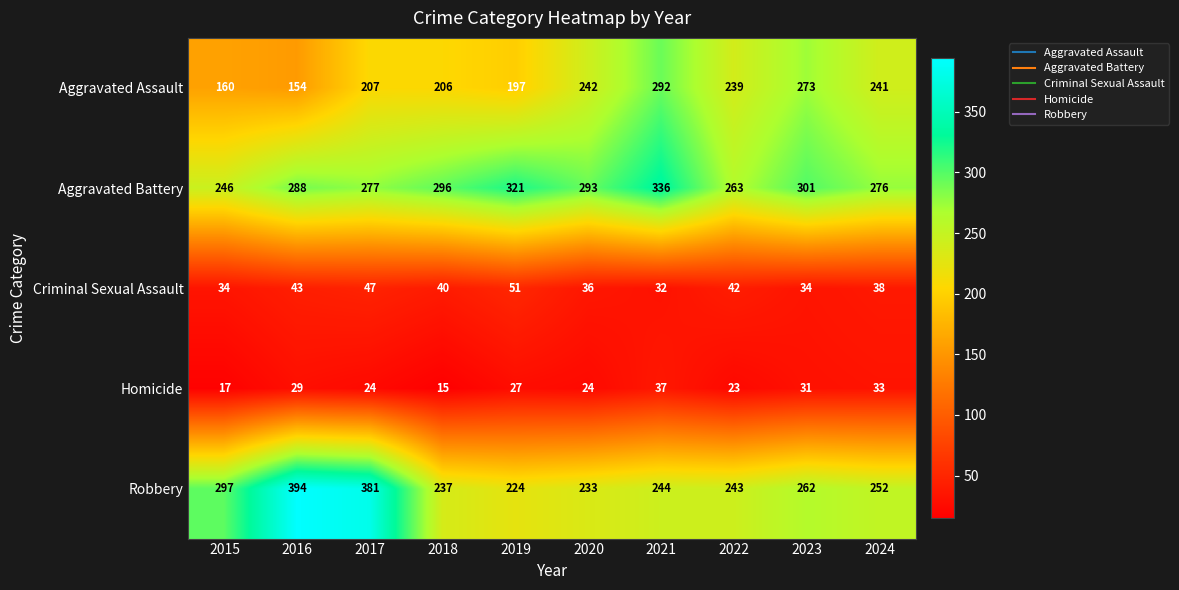

At which label does Criminal Sexual Assault reach its minimum?

2021